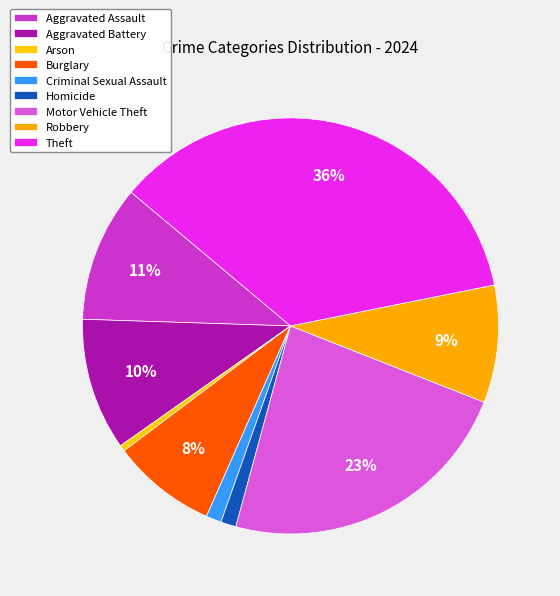

Count the number of slices in the pie.

9